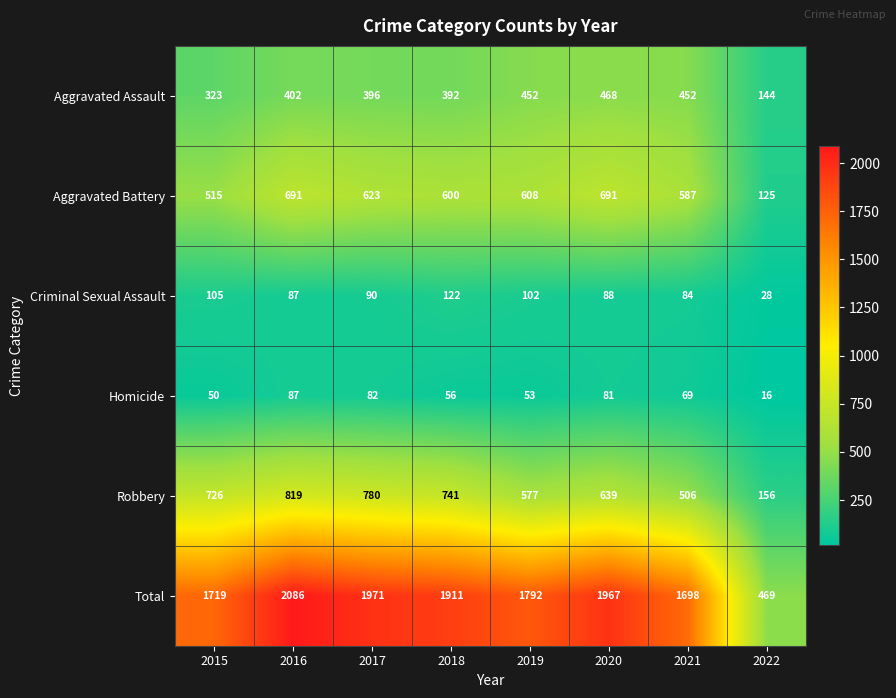

Which series has the largest range (max minus min)?

Total